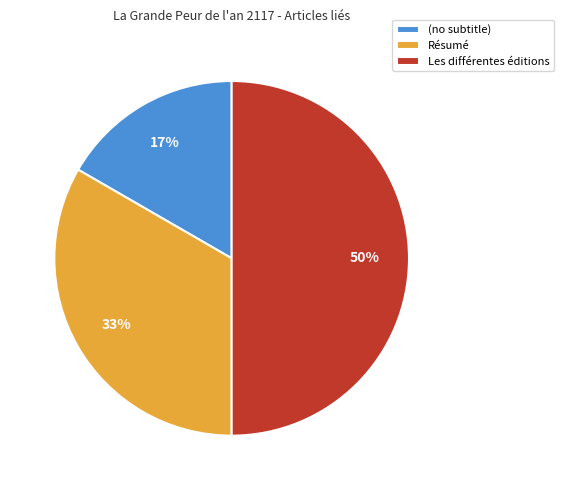

Do (no subtitle) and Les différentes éditions together represent more than half of the pie?

Yes